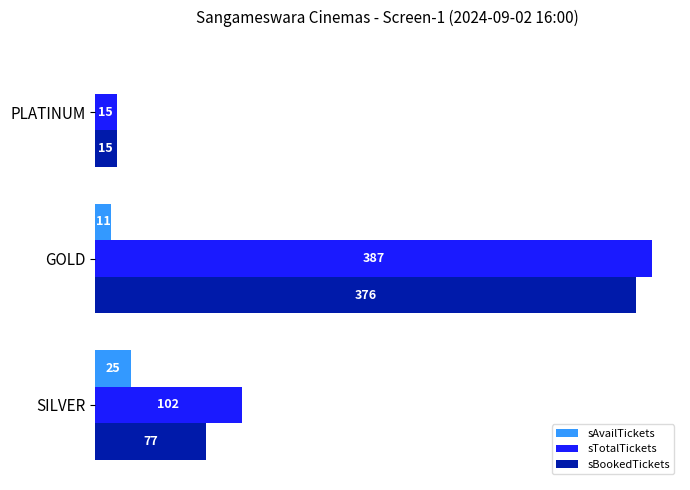

Between PLATINUM and GOLD, which series saw the biggest shift?

sTotalTickets